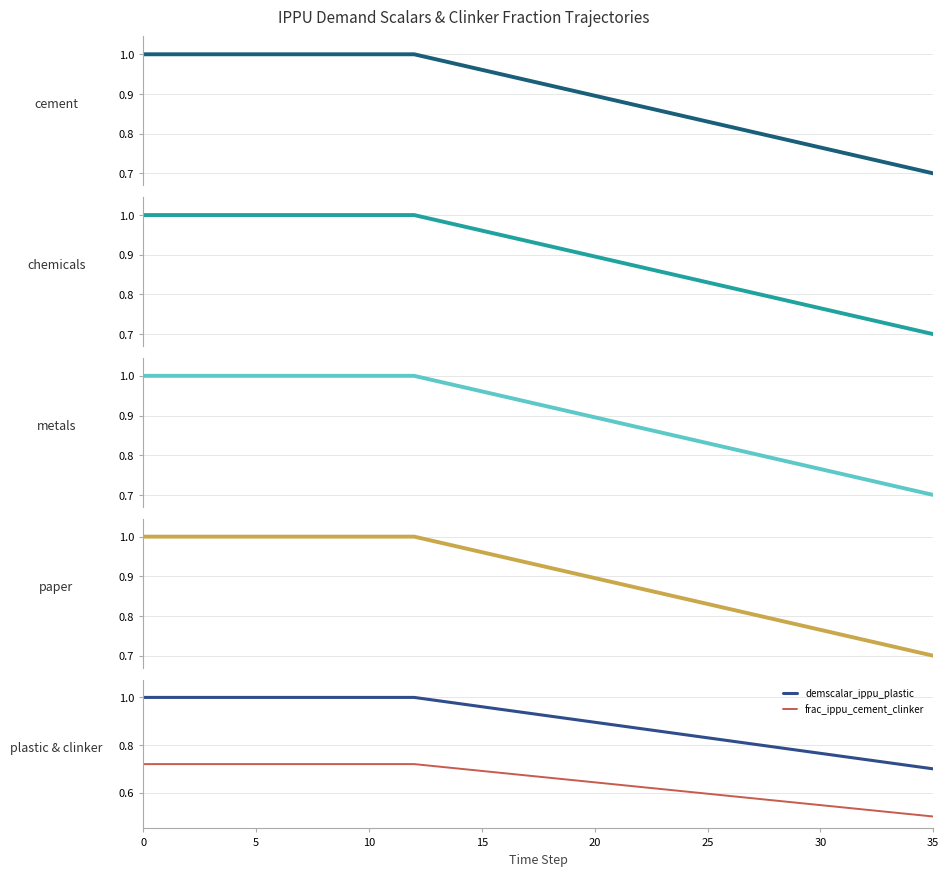

Is it true that frac_ippu_cement_clinker equals 1.1 at 18?

False